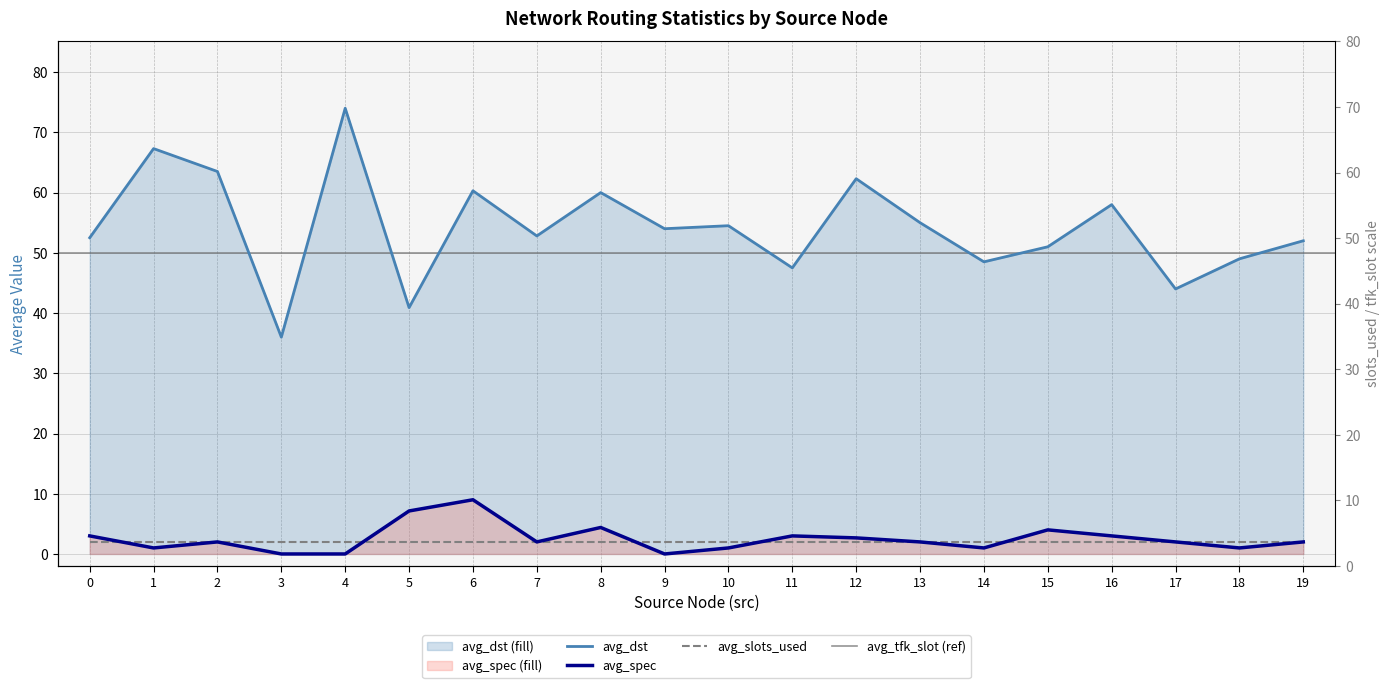

List the series in order of their peak value, highest first.

avg_dst, avg_spec